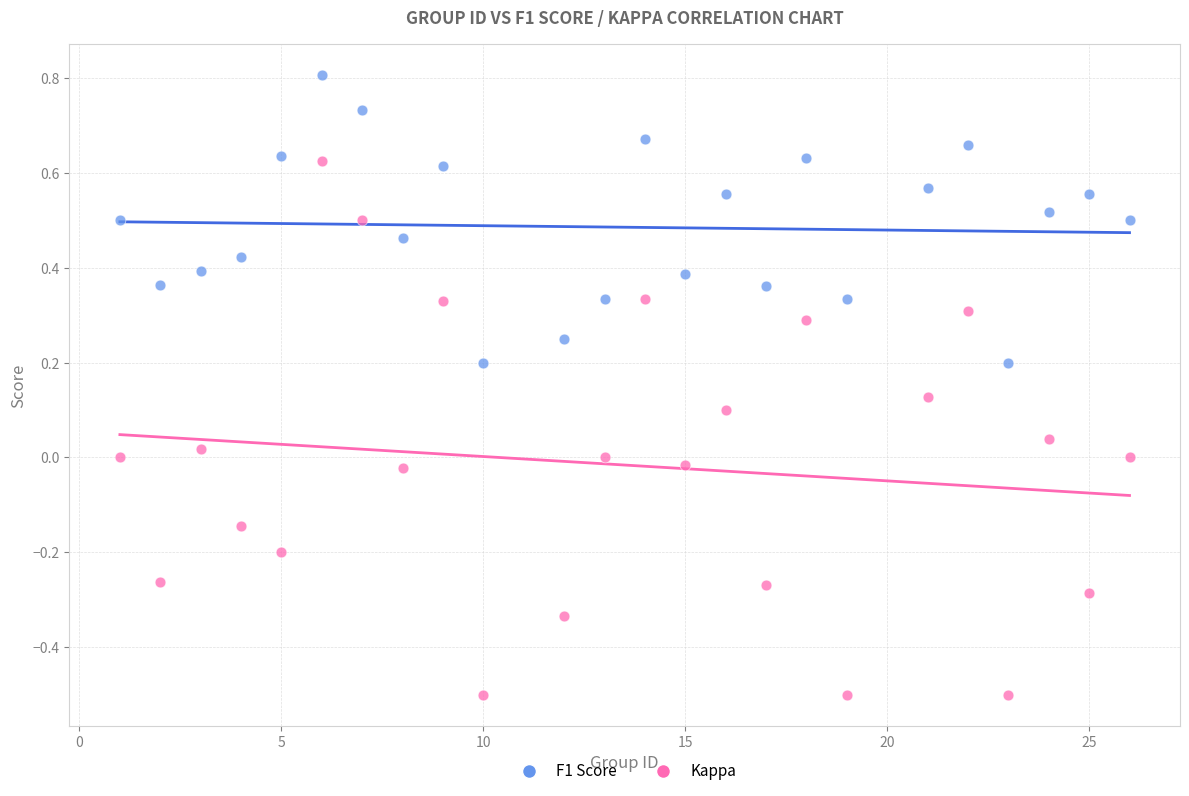

Across all data points, what is the range of X values (max minus min)?

25.0